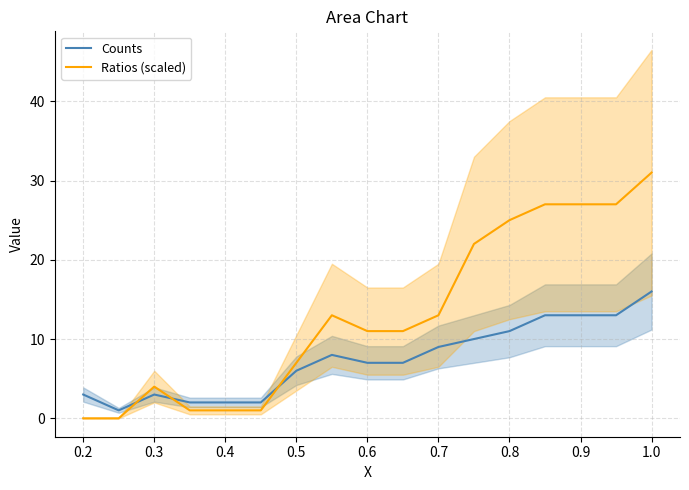

After their last crossing, which series has the higher values: Counts or Ratios (scaled)?

Ratios (scaled)